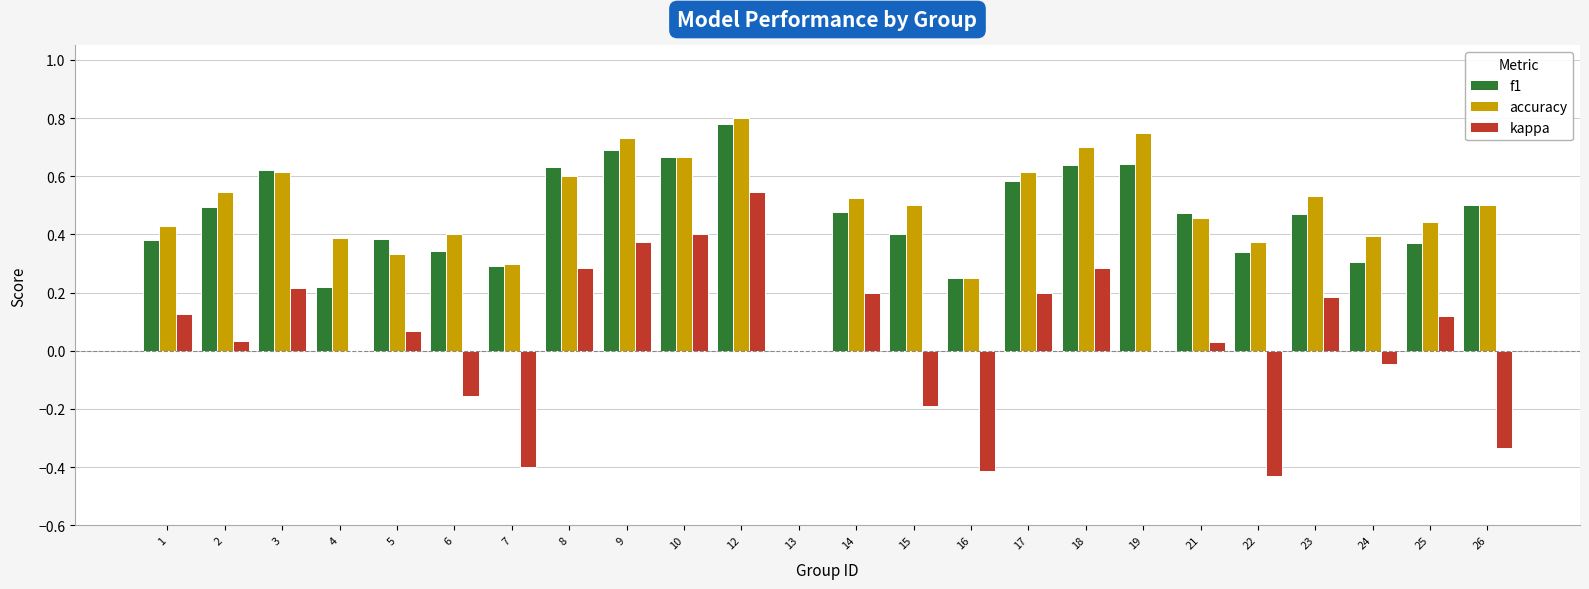

Between 22 and 24, which series saw the biggest shift?

kappa